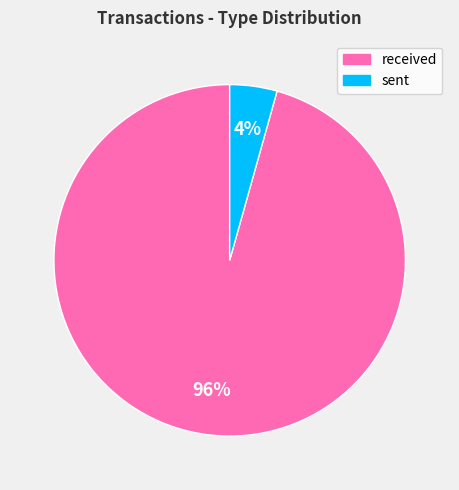

Is received the majority of the pie?

Yes